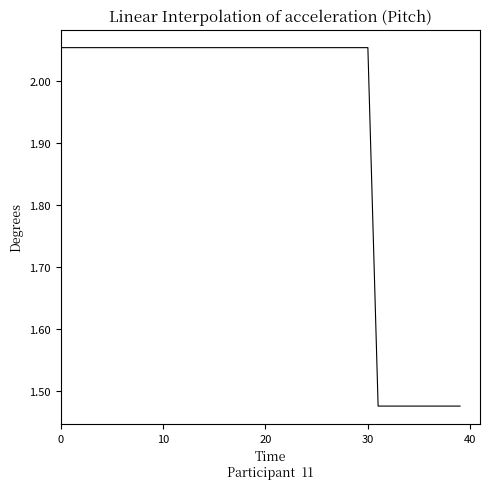

What is the difference between the maximum and minimum values?

0.6